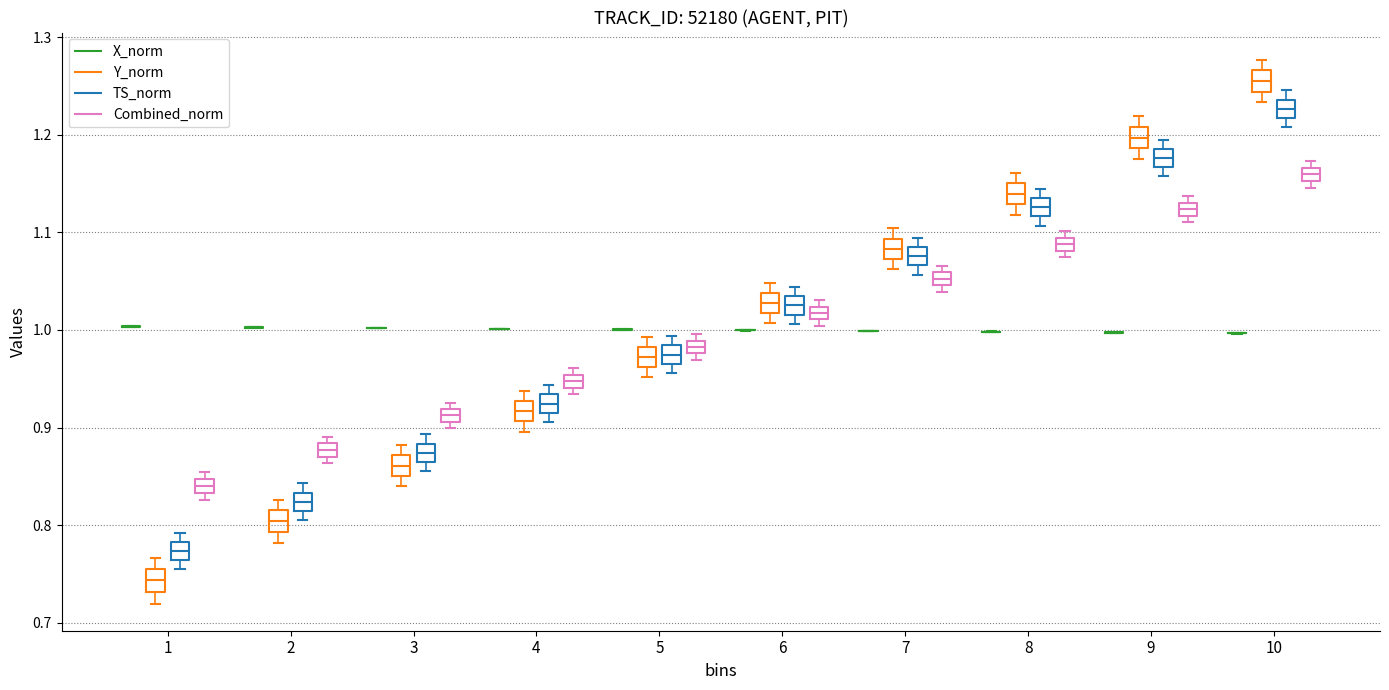

Where is the upper edge of the box for 3 (Combined_norm) on the y-axis? The values are not printed on the chart, so give them approximately, as read against the axis.

0.92